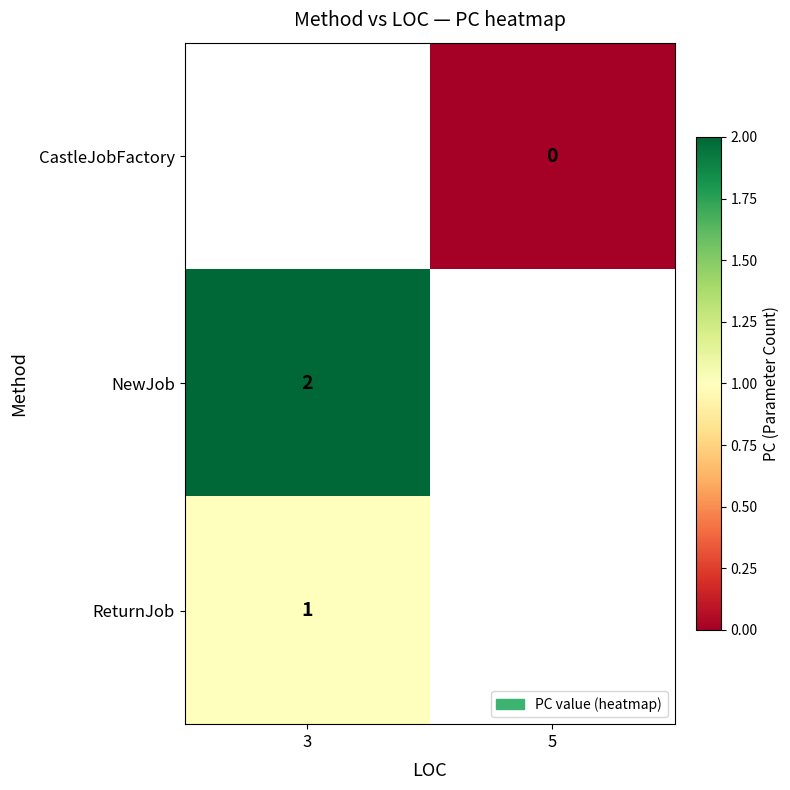

How many series are shown in this chart?

3